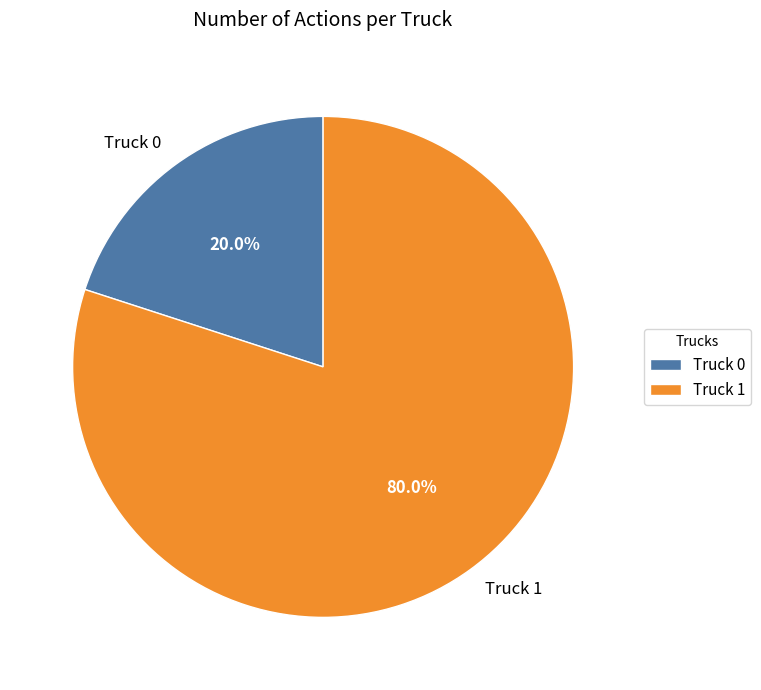

What is the total percentage of Truck 1 and Truck 0?

100.0%